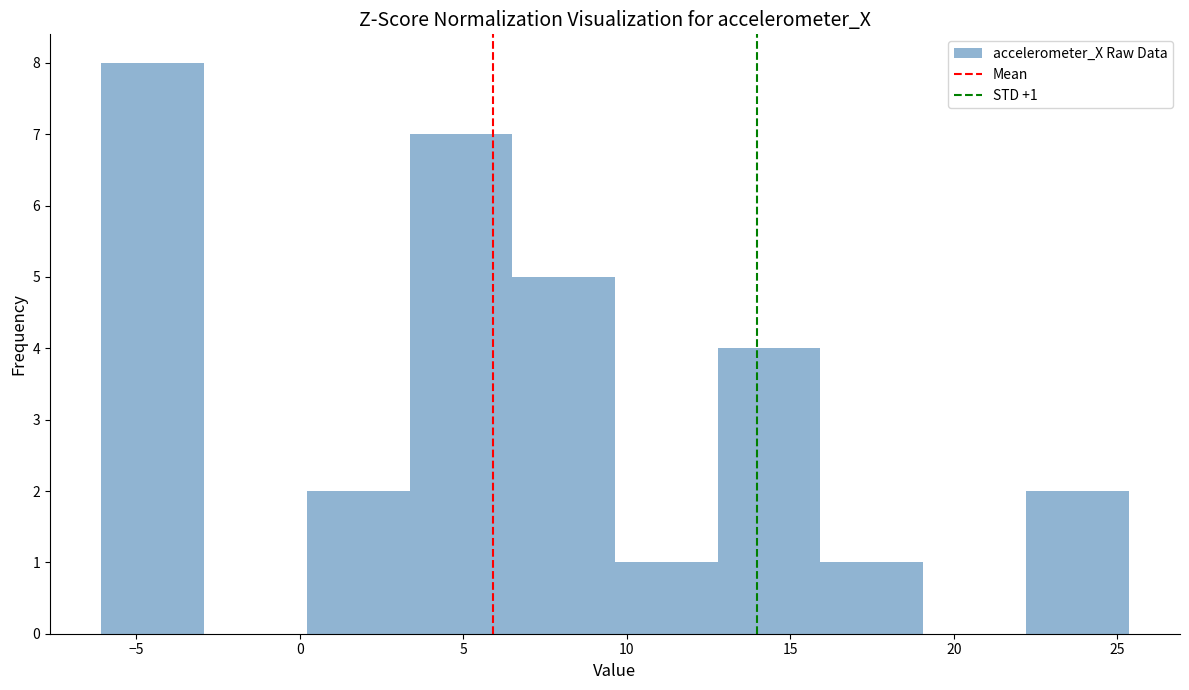

Over which range of the x-axis is the bar tallest?

-6.0 to -3.0